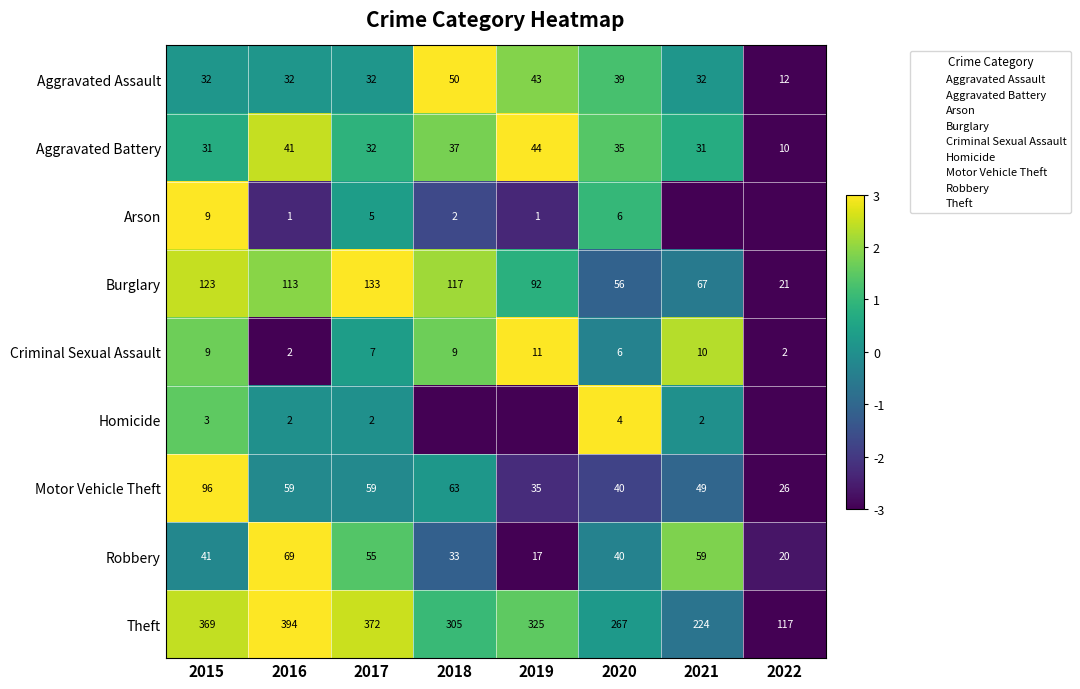

At which category is the sum across all series the highest?

2015